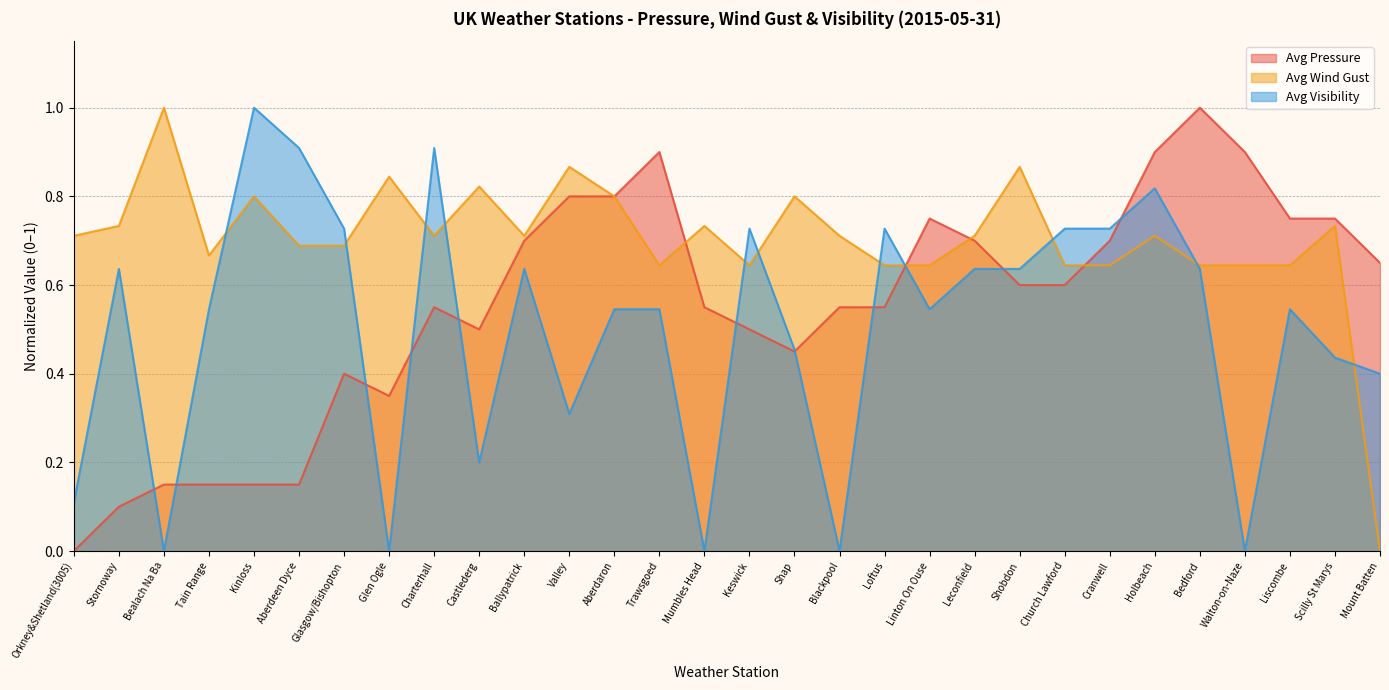

How many interior local peaks does the Avg Pressure series have?

5